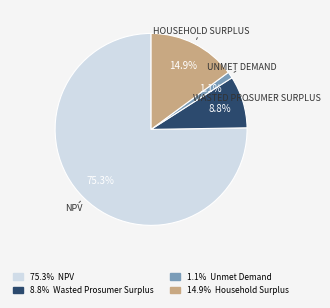

Is there any slice that represents more than half of the pie?

Yes